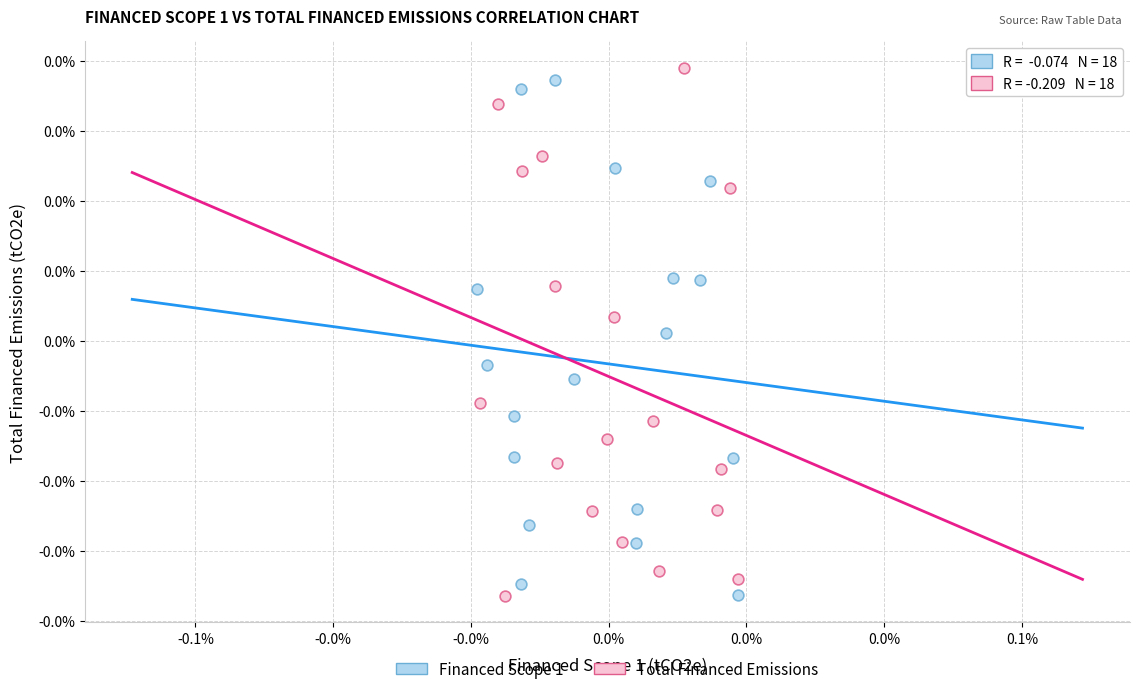

Which series contains the highest Y value?

Total Financed Emissions